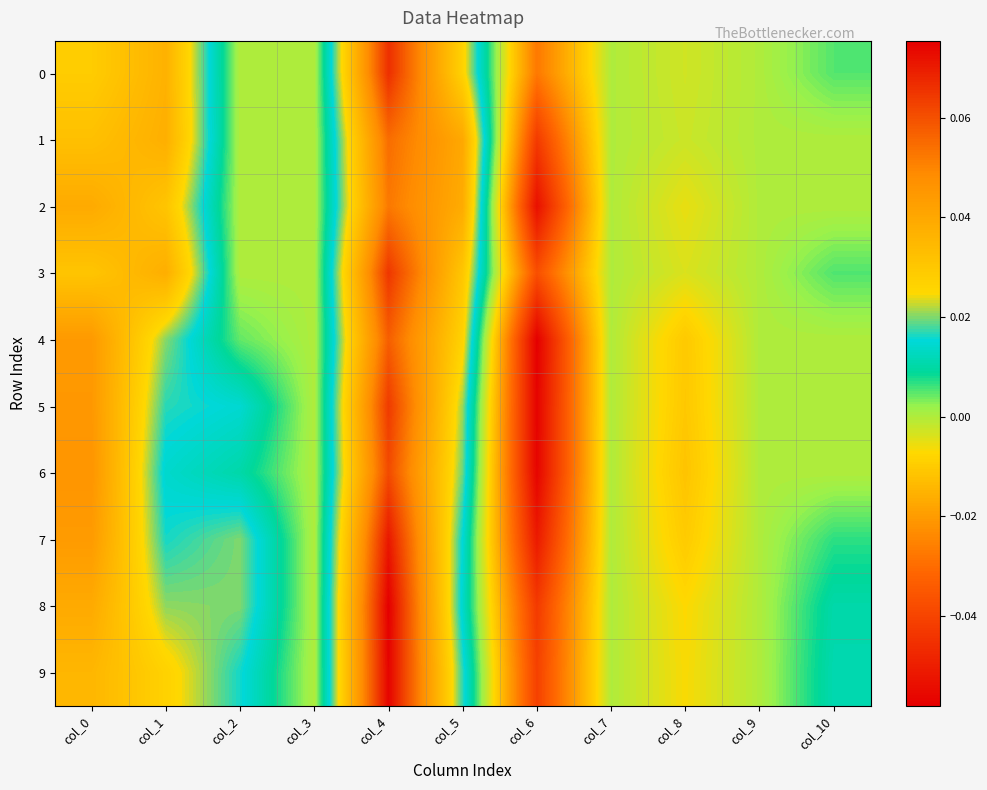

Which label corresponds to the largest value in the chart?

col_4